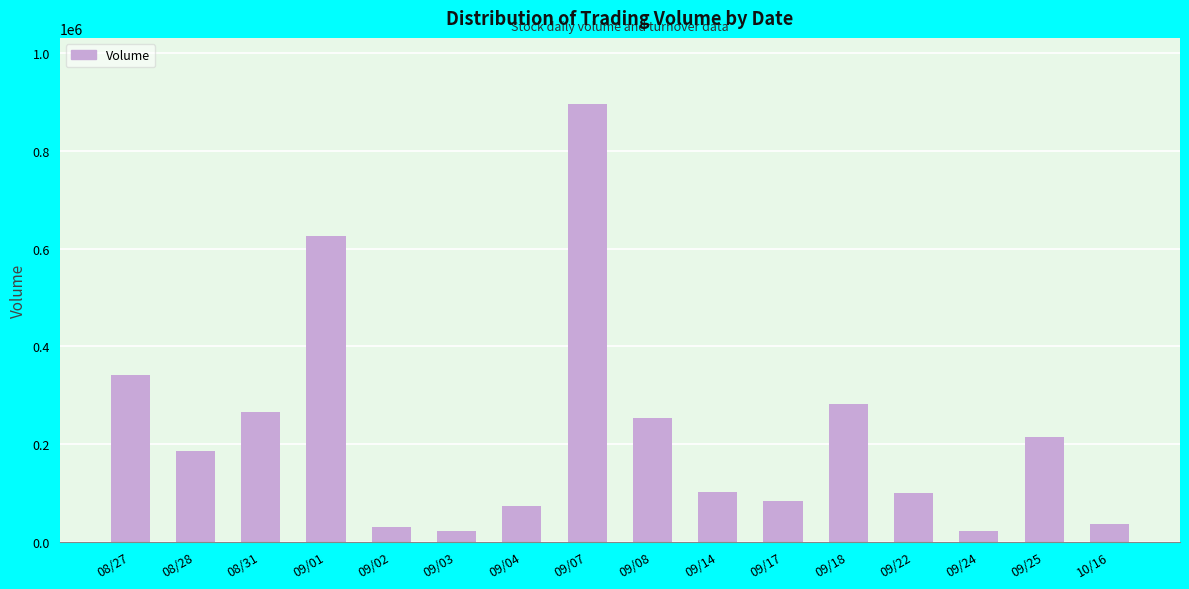

What is the maximum value shown in the chart?

897000